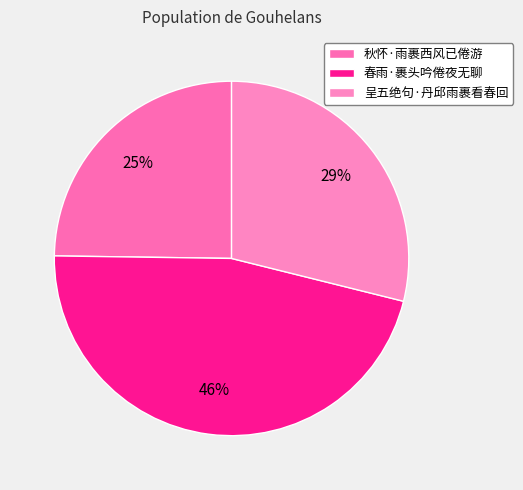

To the nearest percent, what is the difference between the largest and smallest slice percentages?

22%